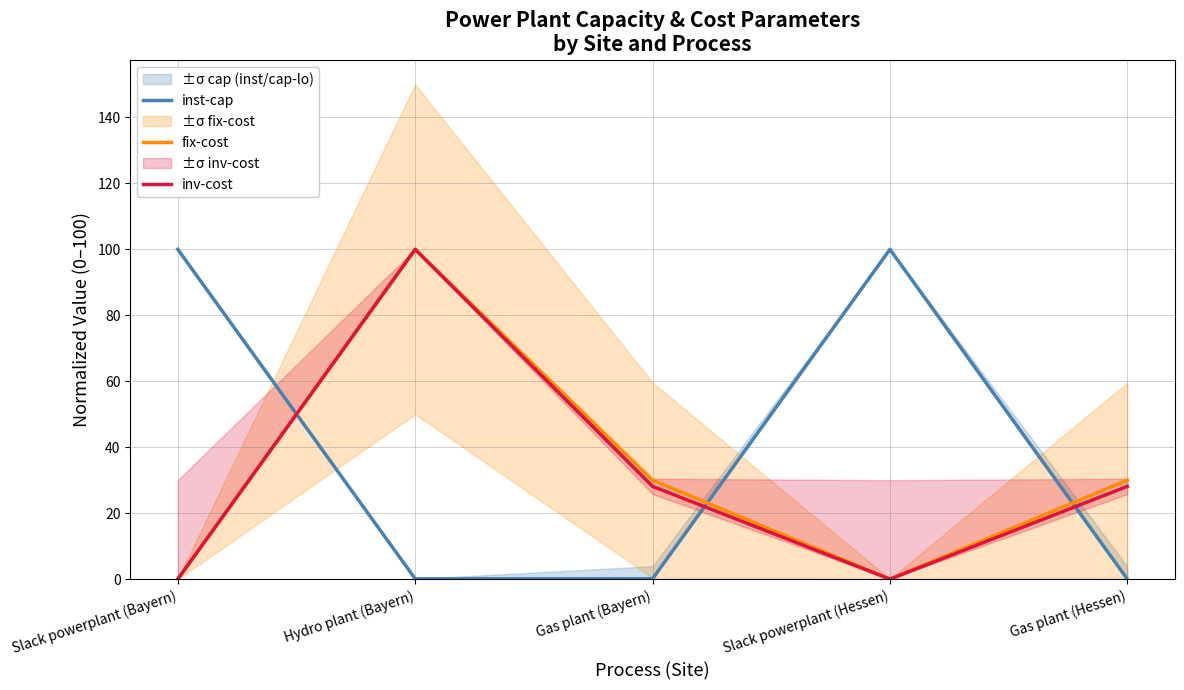

The value of fix-cost at Gas plant (Bayern) is 49.9. True or false?

False